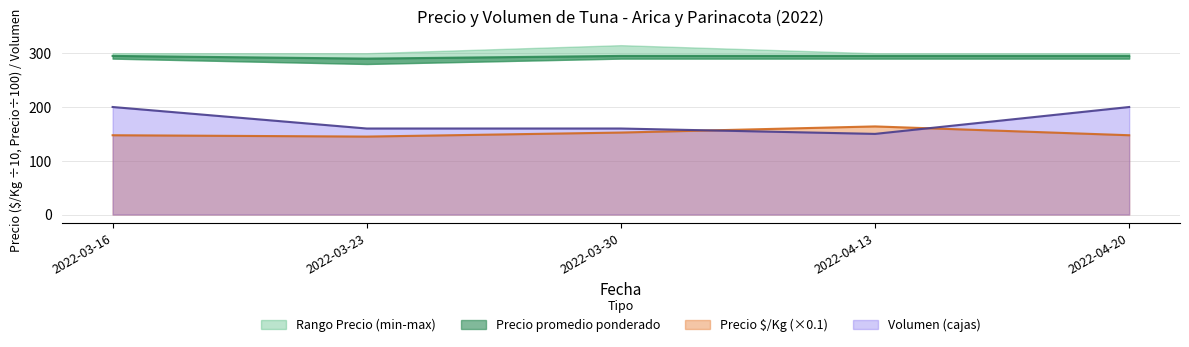

The Volumen (cajas) series shows 72.2 at 2022-03-23. True or false?

False